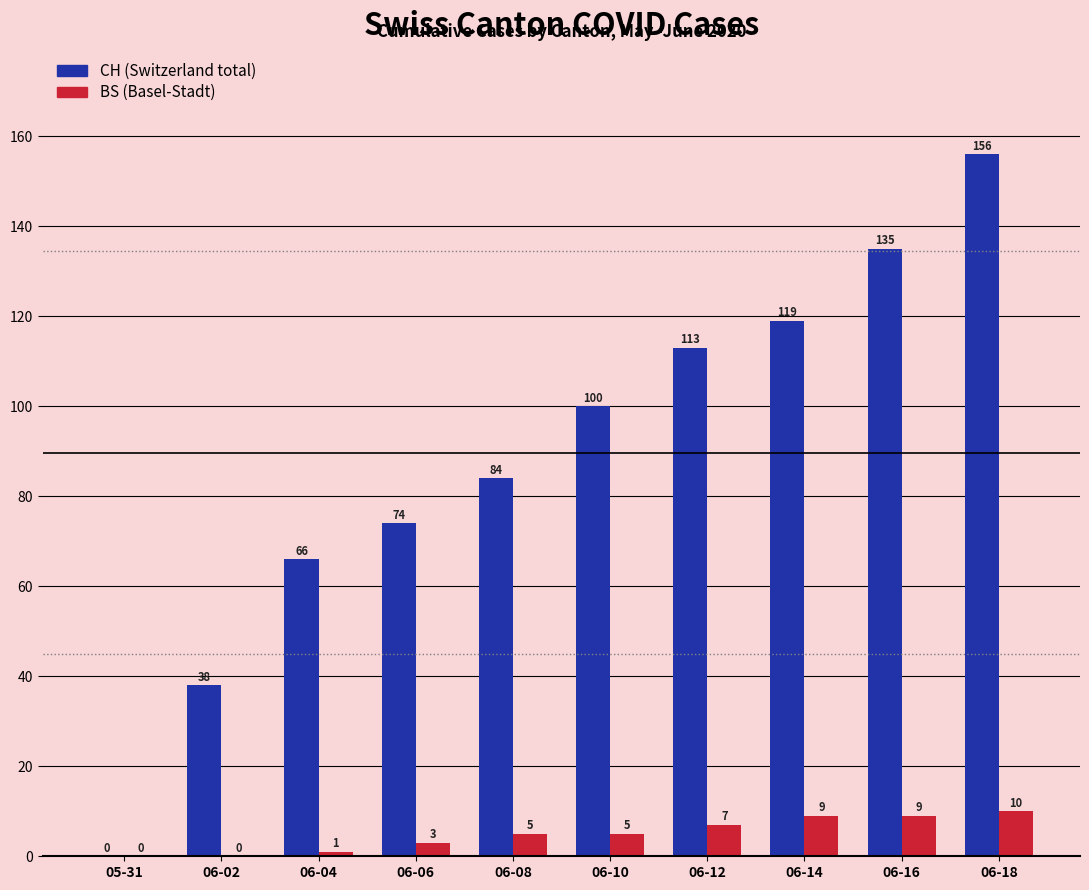

Reading right to left, list all the values displayed in this chart.

CH: 156	135	119	113	100	84	74	66	38	0
BS: 10	9	9	7	5	5	3	1	0	0